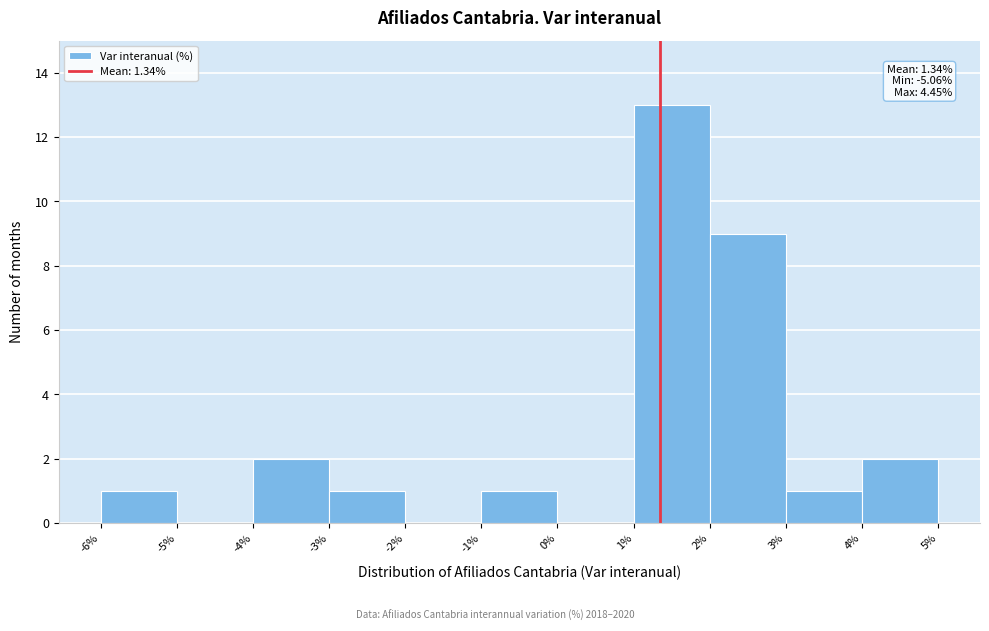

Over which range of the x-axis is the bar tallest?

1% to 2%